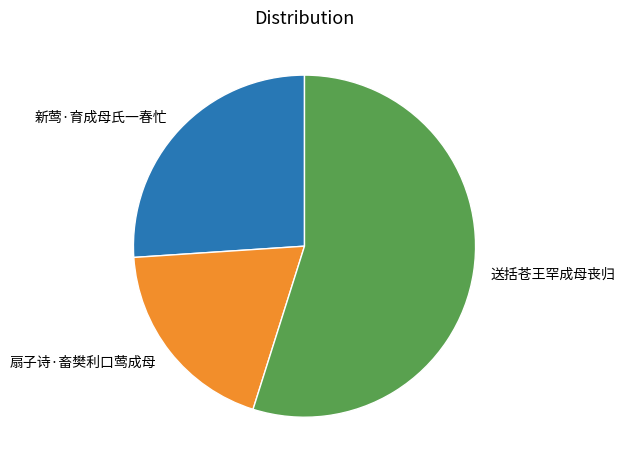

Is there any slice that represents more than half of the pie?

Yes